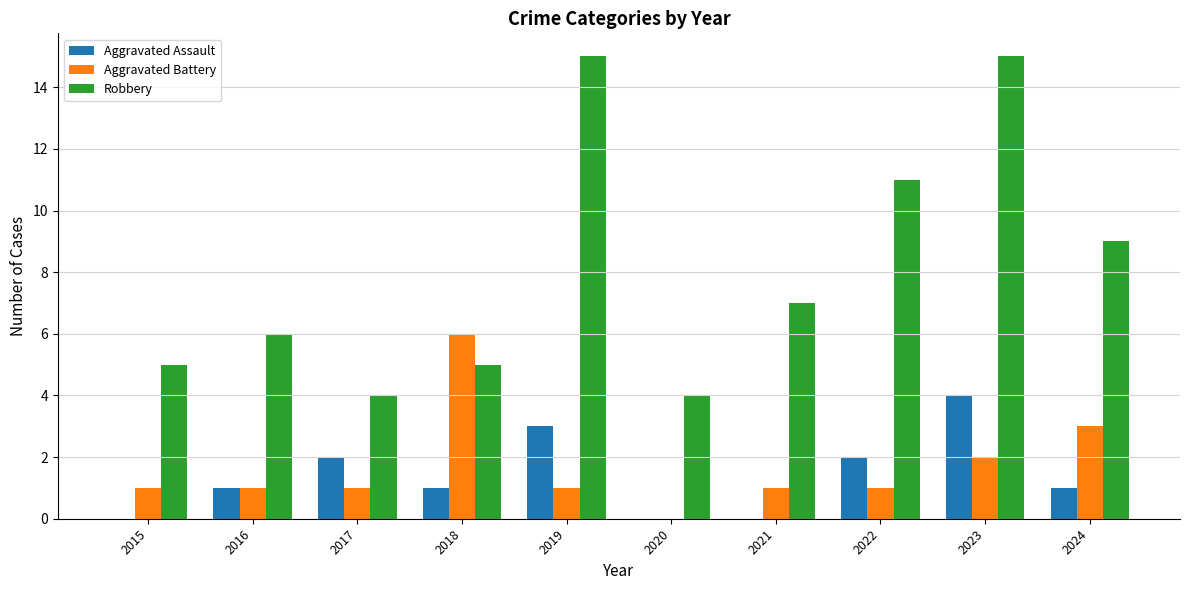

True or false: Aggravated Battery has a value of 1 at 2021.

True